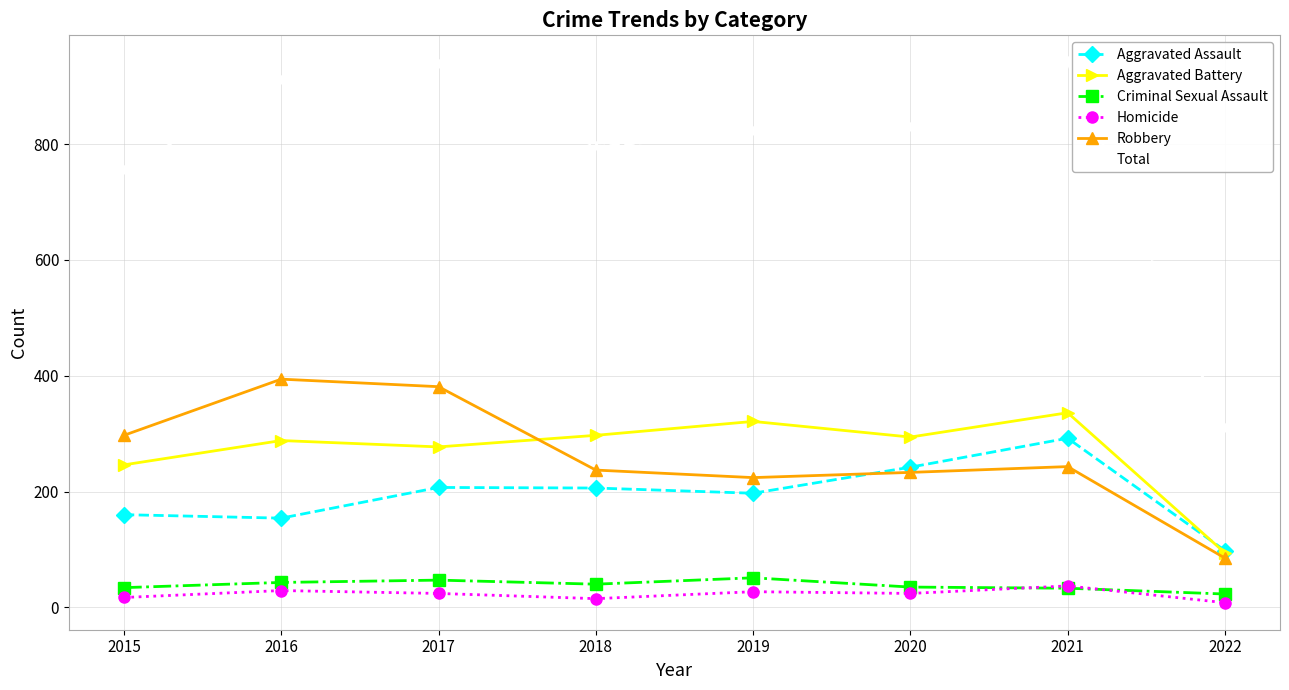

Which series changed the most between 2015 and 2016?

Total